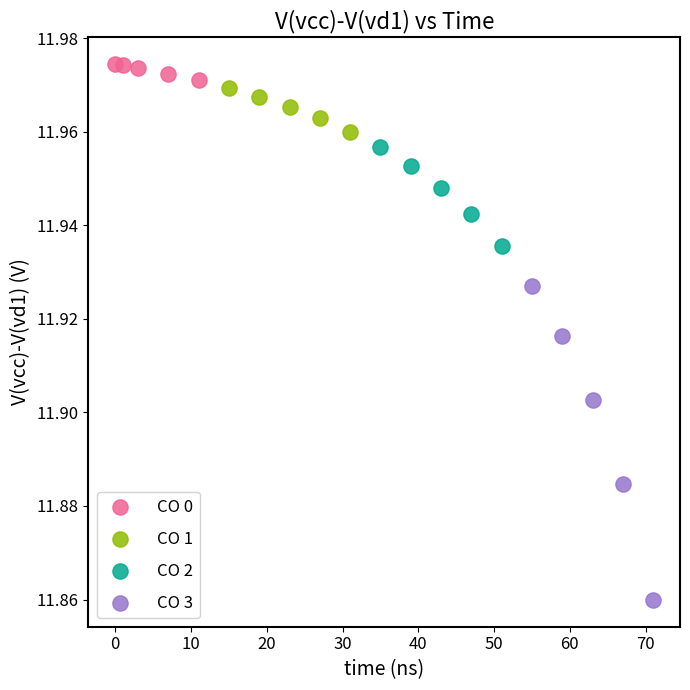

What are all the series names shown in the legend?

CO 0, CO 1, CO 2, CO 3